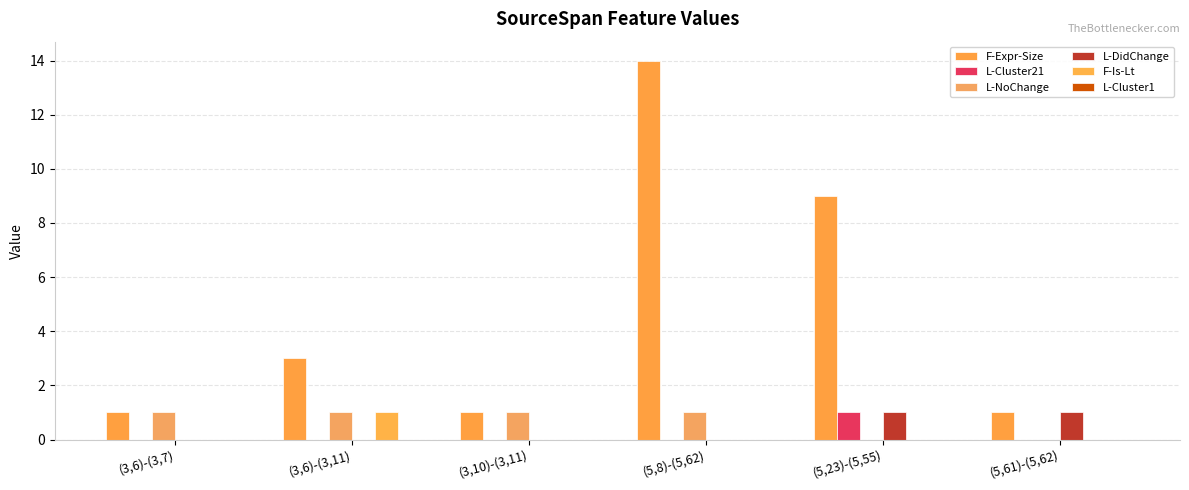

Reading left to right, list all the values displayed in this chart.

F-Expr-Size: 1	3	1	14	9	1
L-Cluster21: 0	0	0	0	1	0
L-NoChange: 1	1	1	1	0	0
L-DidChange: 0	0	0	0	1	1
F-Is-Lt: 0	1	0	0	0	0
L-Cluster1: 0	0	0	0	0	0